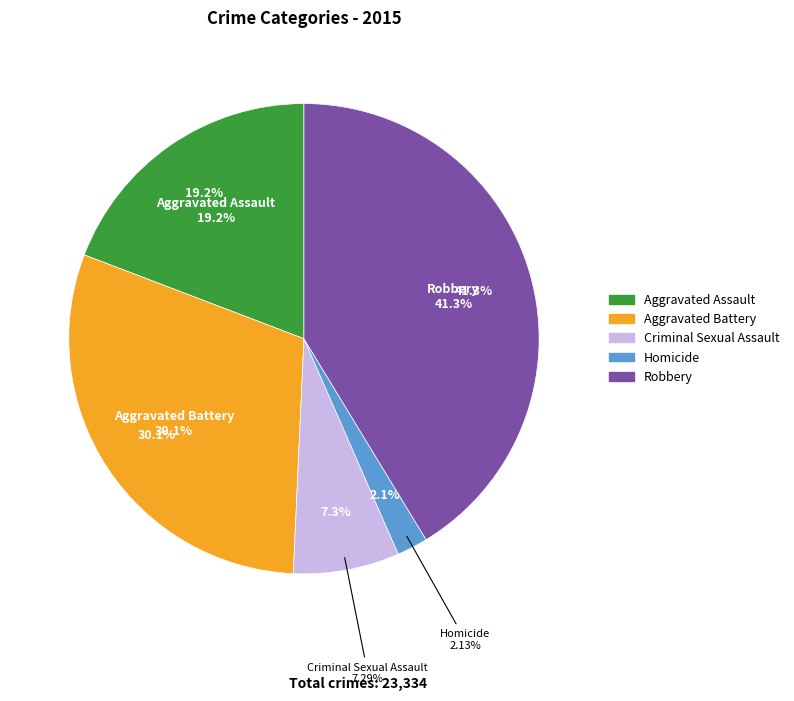

How many slices are in this pie chart?

5